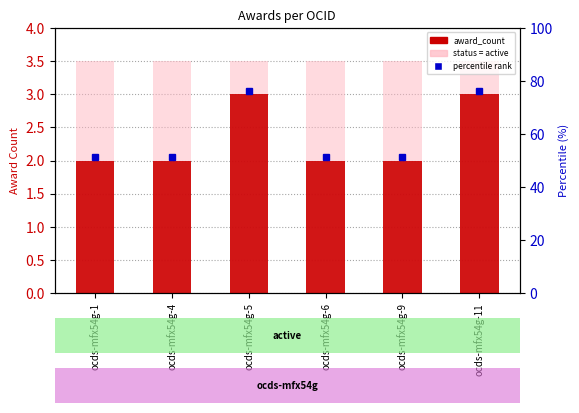

Reading right to left, extract all data points from this chart.

awards count (background): ocds-mfx54g-11=3.5	ocds-mfx54g-9=3.5	ocds-mfx54g-6=3.5	ocds-mfx54g-5=3.5	ocds-mfx54g-4=3.5	ocds-mfx54g-1=3.5
award_count: ocds-mfx54g-11=3.0	ocds-mfx54g-9=2.0	ocds-mfx54g-6=2.0	ocds-mfx54g-5=3.0	ocds-mfx54g-4=2.0	ocds-mfx54g-1=2.0